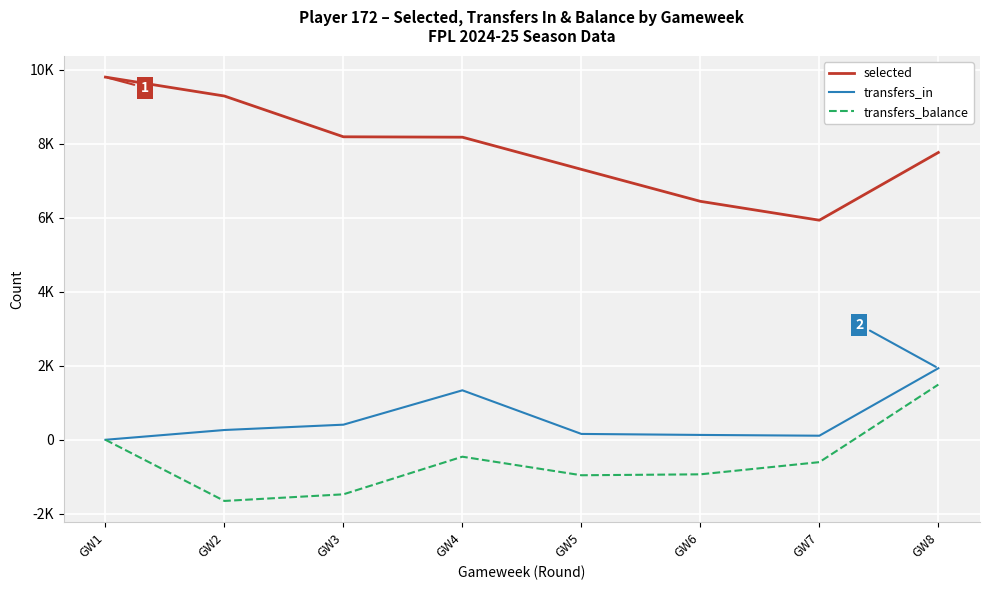

What is the difference between the selected values at GW1 and GW2?

511